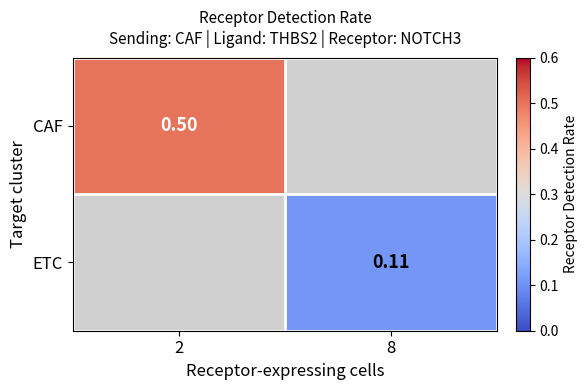

At how many categories does at least one series exceed 0?

2